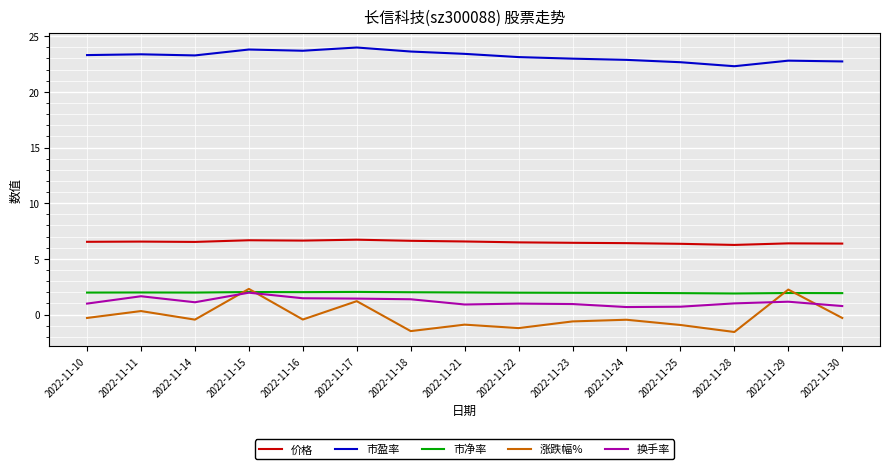

What is the smallest value displayed?

-1.6